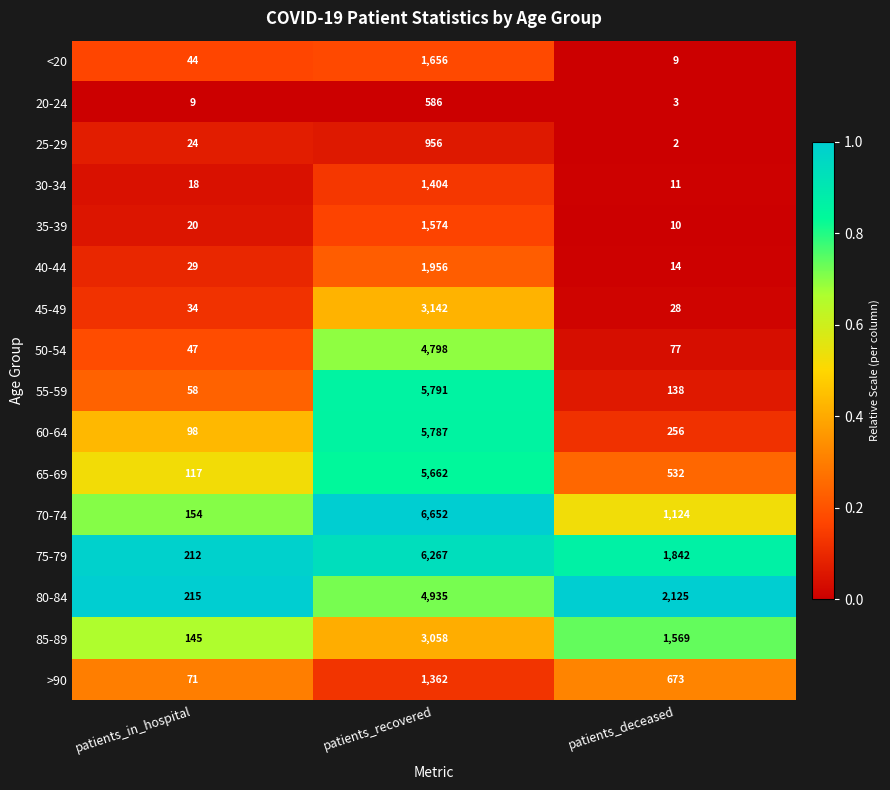

At patients_in_hospital, list the series in order from largest to smallest.

80-84, 75-79, 70-74, 85-89, 65-69, 60-64, >90, 55-59, 50-54, <20, 45-49, 40-44, 25-29, 35-39, 30-34, 20-24